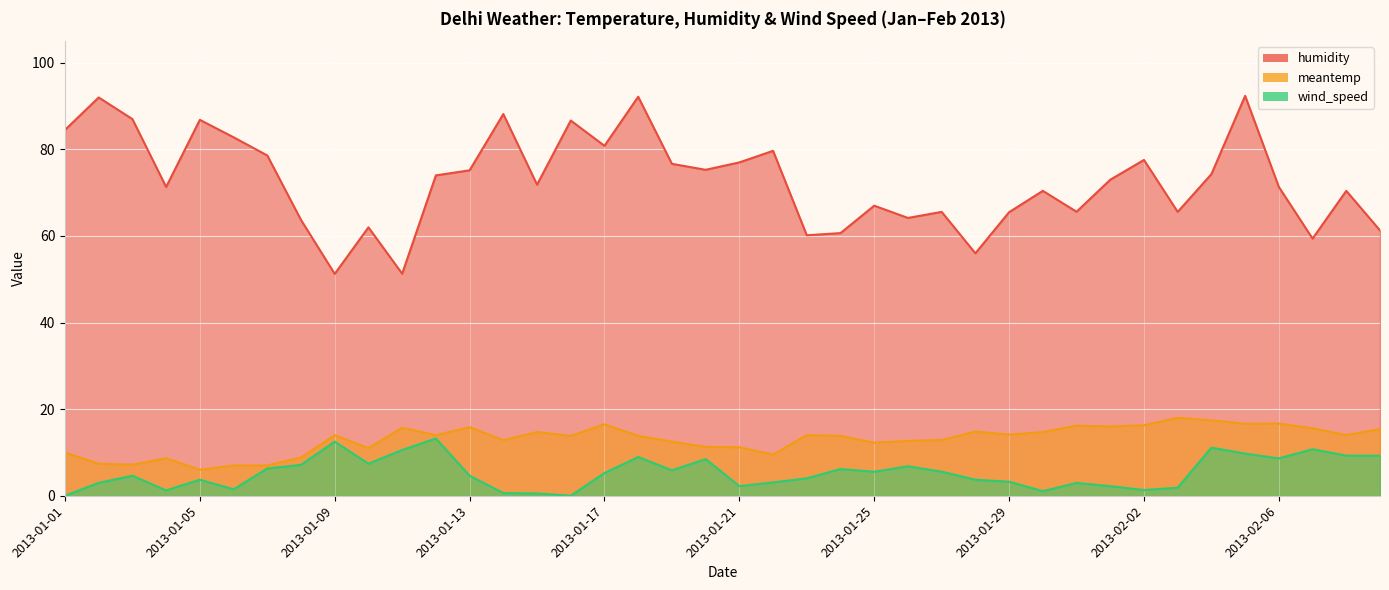

Reading right to left, what are all the values shown in this chart?

humidity: 61.3	70.4	59.4	71.3	92.4	74.3	65.6	77.6	73.0	65.6	70.4	65.5	56.0	65.6	64.2	67.0	60.7	60.2	79.7	77.0	75.3	76.7	92.2	80.8	86.7	71.9	88.2	75.2	74.0	51.3	62.0	51.2	63.7	78.6	82.8	86.8	71.3	87.0	92.0	84.5
meantemp: 15.4	14.0	15.6	16.7	16.6	17.4	18.0	16.3	16.0	16.2	14.7	14.1	14.8	12.9	12.7	12.2	13.8	14.0	9.5	11.2	11.3	12.5	13.8	16.5	13.8	14.7	12.8	15.8	14.0	15.7	11.0	14.0	8.9	7.0	7.0	6.0	8.7	7.2	7.4	10.0
wind_speed: 9.3	9.3	10.7	8.6	9.7	11.1	1.9	1.3	2.2	3.0	1.1	3.2	3.7	5.6	6.8	5.5	6.2	4.0	3.1	2.2	8.5	5.9	8.9	5.2	0.0	0.5	0.6	4.6	13.2	10.6	7.4	12.5	7.1	6.3	1.5	3.7	1.2	4.6	3.0	0.0